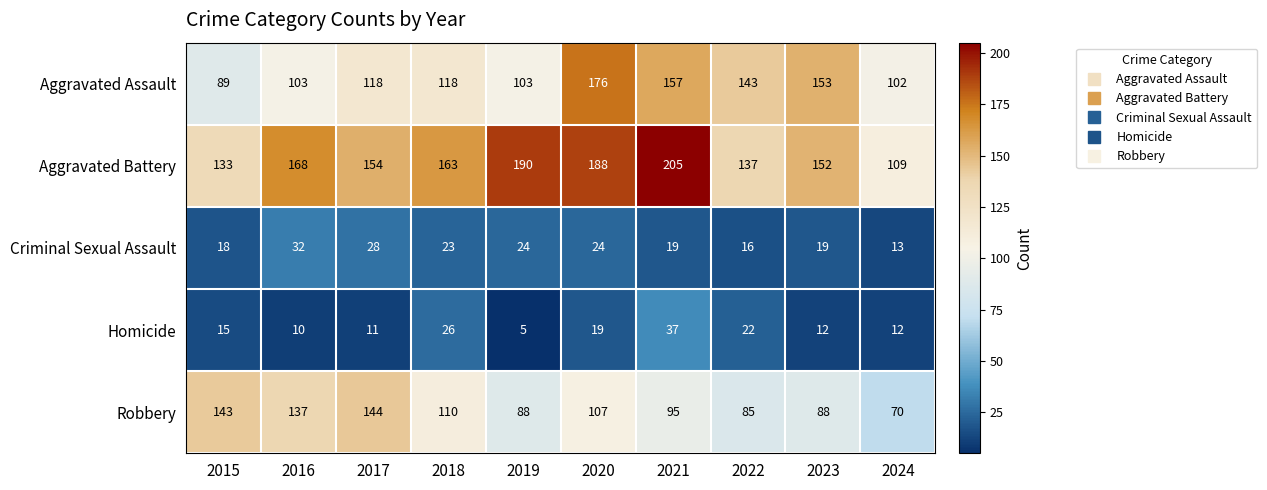

List the labels in order of Aggravated Battery value, smallest first.

2024, 2015, 2022, 2023, 2017, 2018, 2016, 2020, 2019, 2021